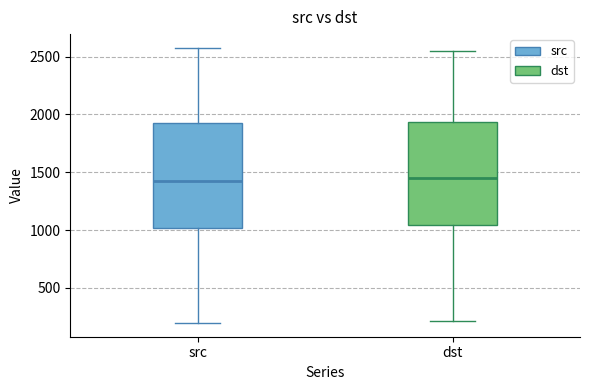

Reading left to right, transcribe this box plot: for each box, give where its median line is, the range the box spans, and where its two whiskers end, as read against the y-axis. The values are not printed on the chart, so give them approximately, as read against the axis.

src: median 1450, box 1000 to 1950, whiskers 200 to 2600
dst: median 1450, box 1050 to 1950, whiskers 200 to 2550